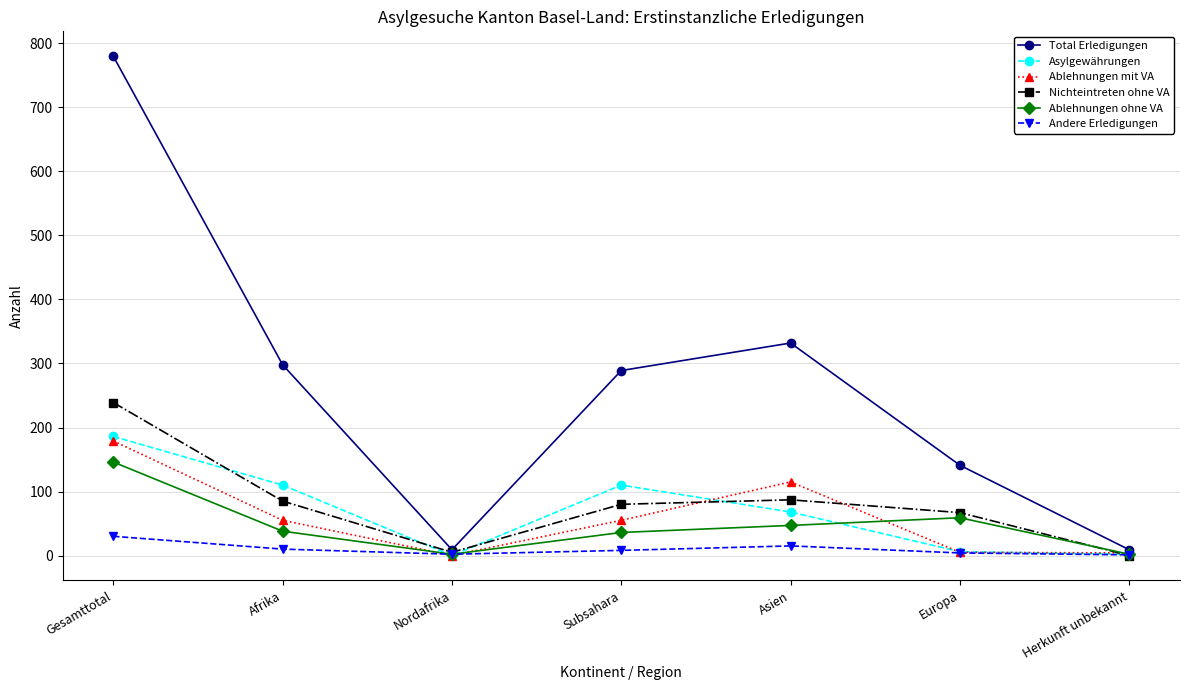

What is the average value of the Nichteintreten ohne VA series?

80